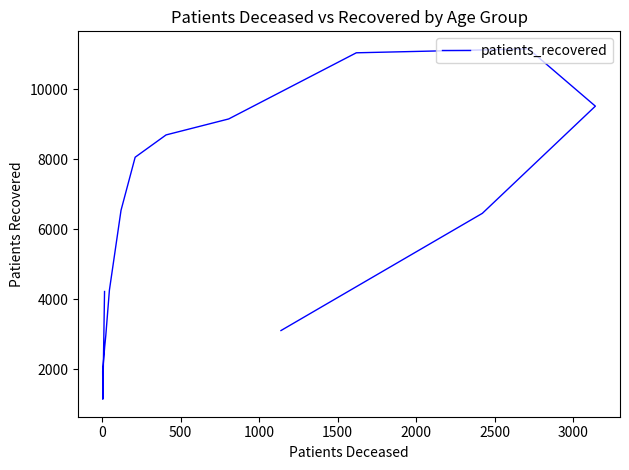

What is the greatest value displayed?

11160